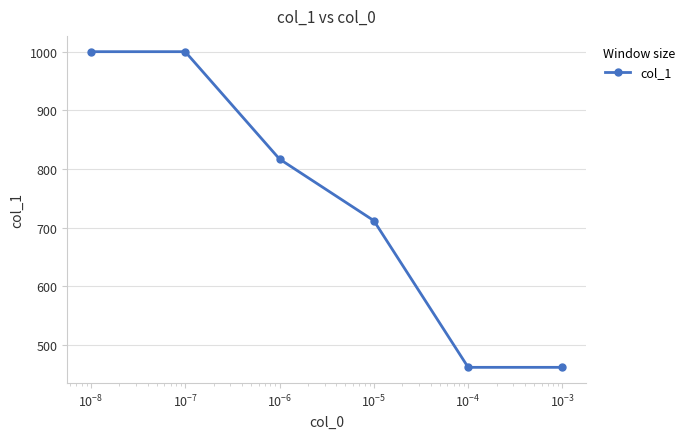

What is the difference between the second highest and second lowest values?

538